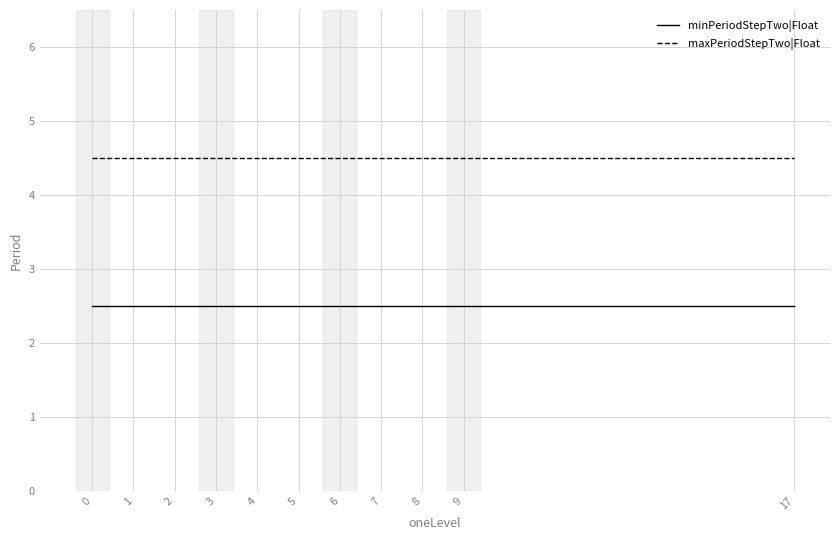

Rank the series at 17 from highest to lowest value.

maxPeriodStepTwo|Float, minPeriodStepTwo|Float